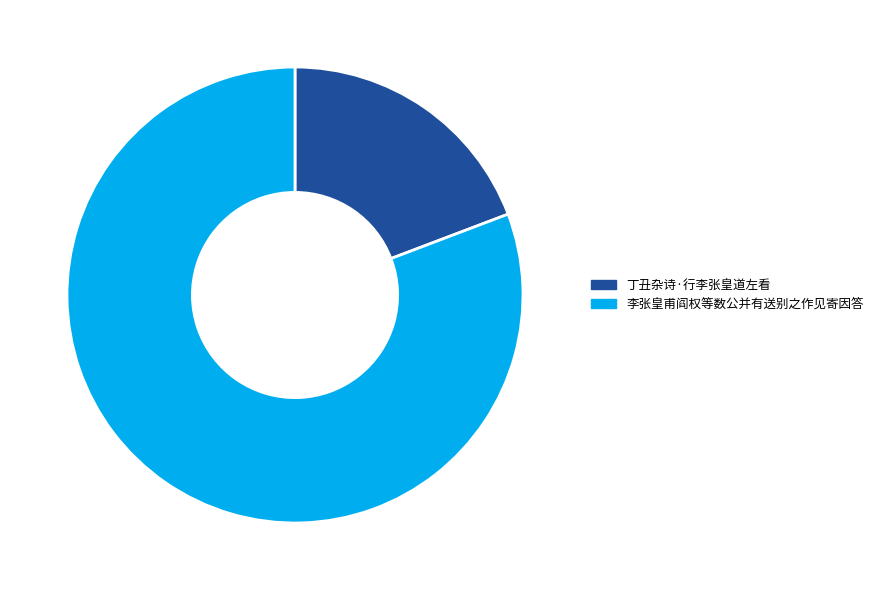

Approximately how many times larger is the value at 李张皇甫阎权等数公并有送别之作见寄因答 compared to 丁丑杂诗·行李张皇道左看?

4.2